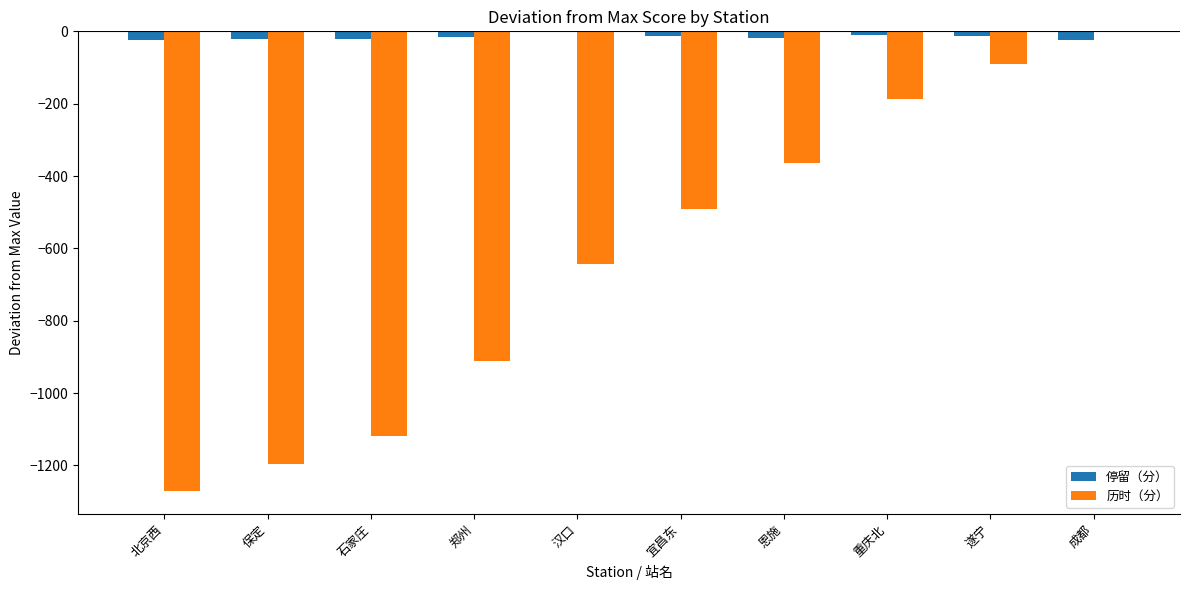

Between 石家庄 and 宜昌东, which series saw the biggest shift?

历时（分）